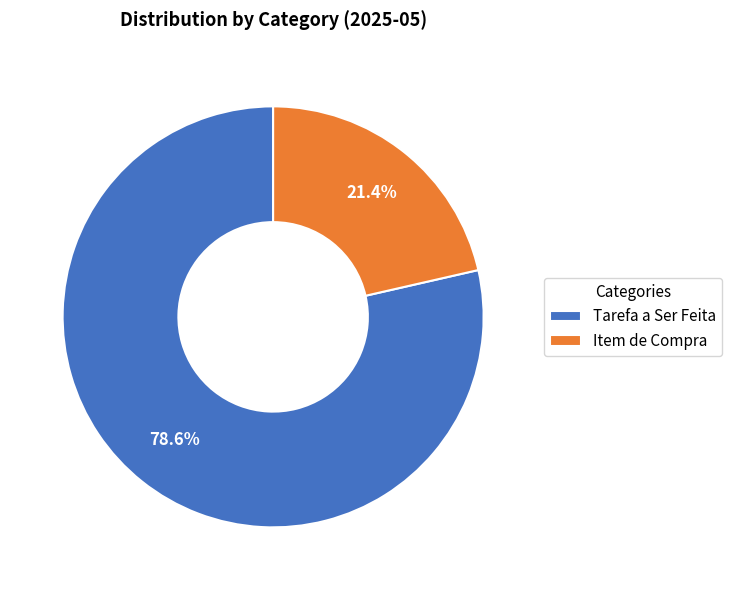

The Tarefa a Ser Feita slice represents 72% of the pie. True or false?

False